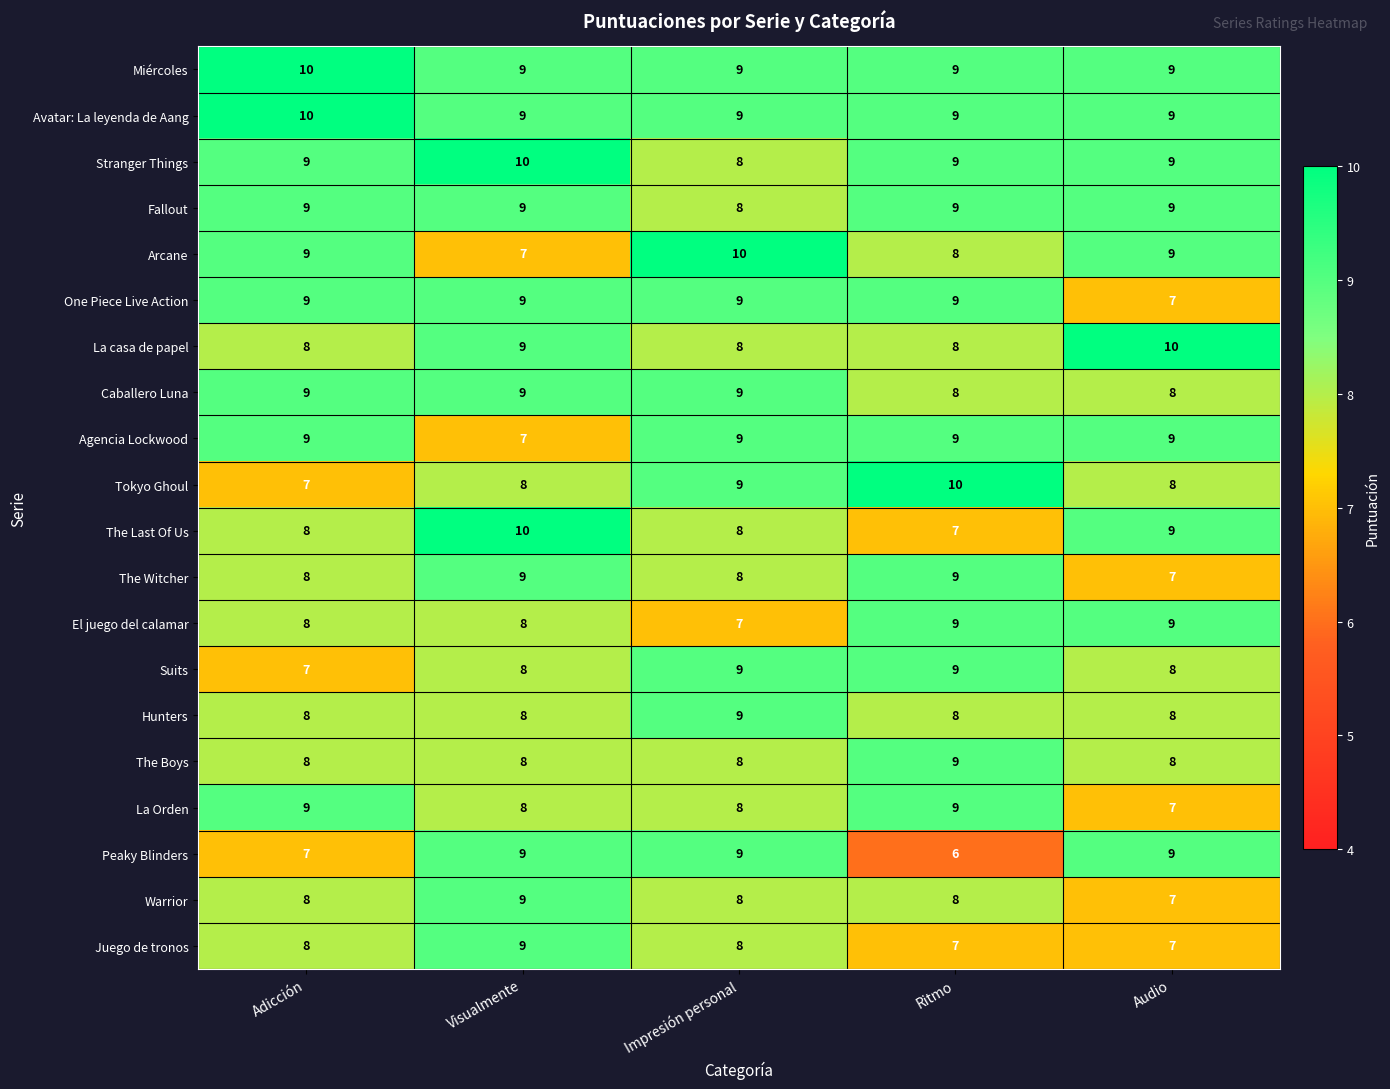

At which category is the sum across all series the highest?

Visualmente